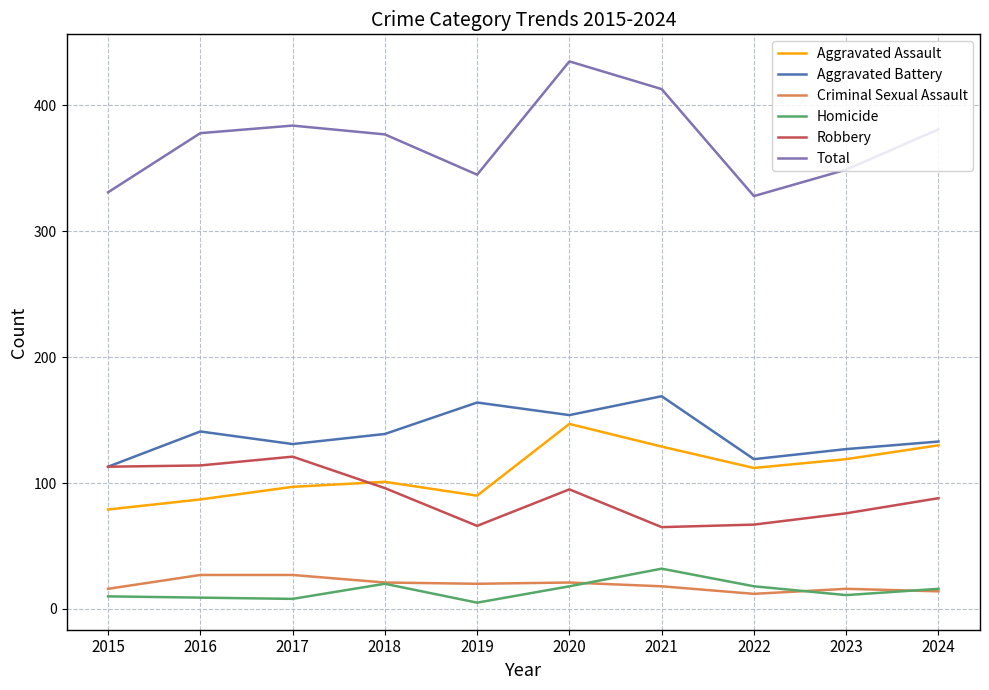

What is the difference between the Robbery values at 2015 and 2018?

17